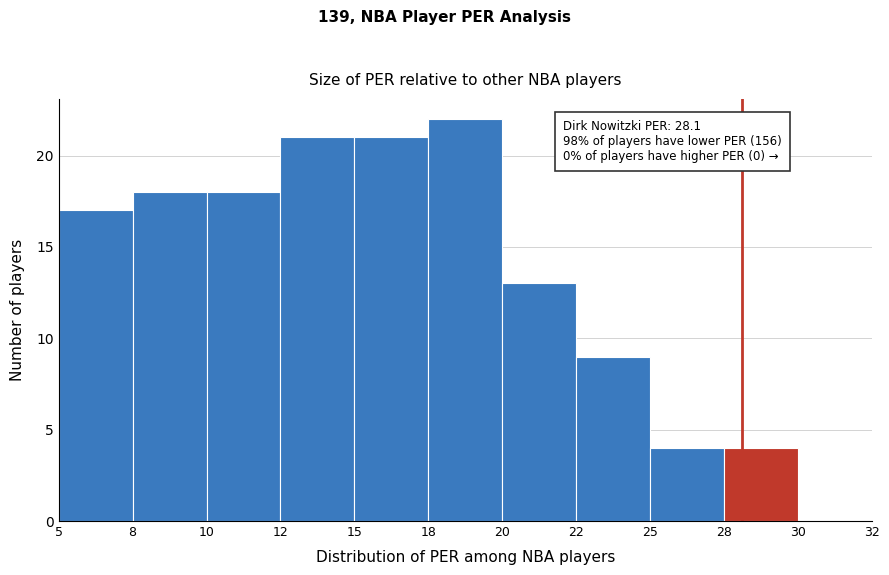

Reading right to left, transcribe all the data shown in this chart.

30=0	28=4	25=4	22=9	20=13	18=22	15=21	12=21	10=18	8=18	5=17